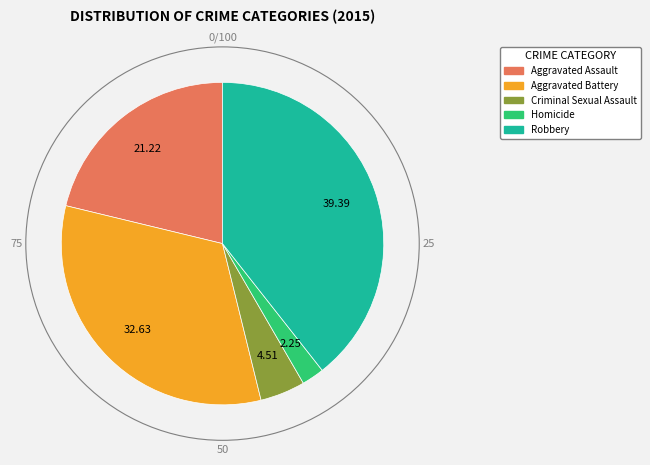

Between Aggravated Assault and Homicide, which is larger?

Aggravated Assault